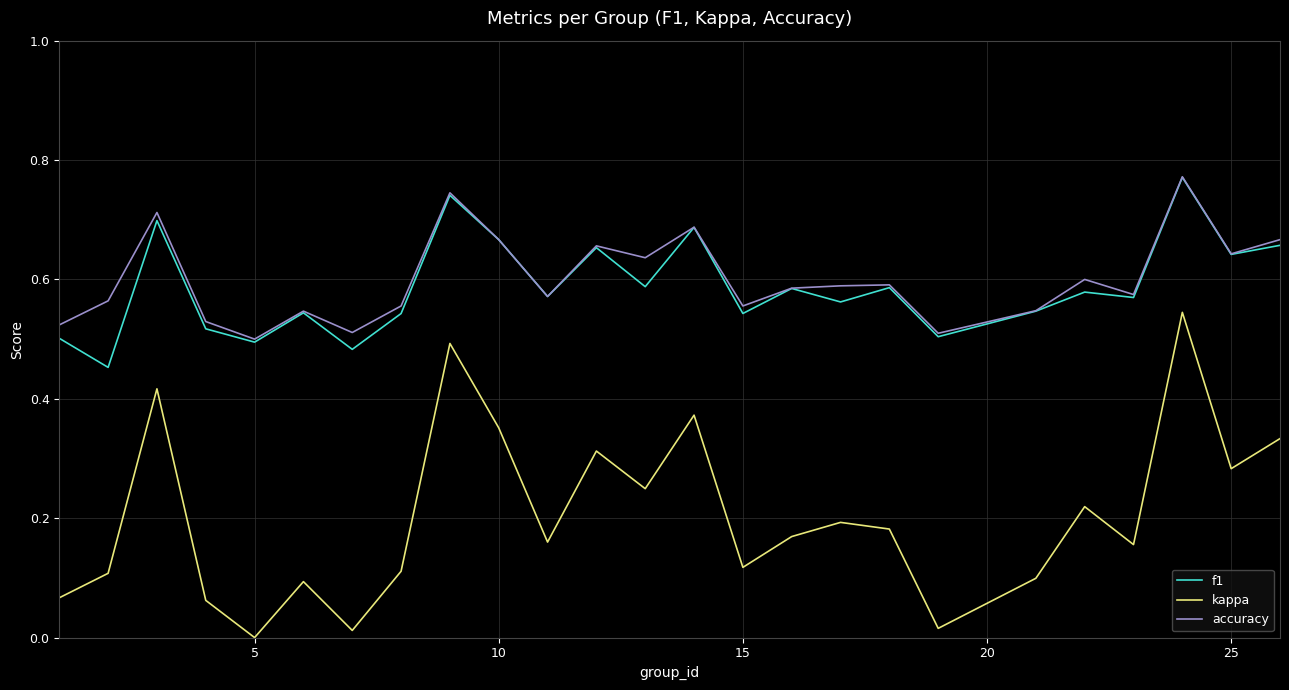

How many categories are shown in the chart?

25